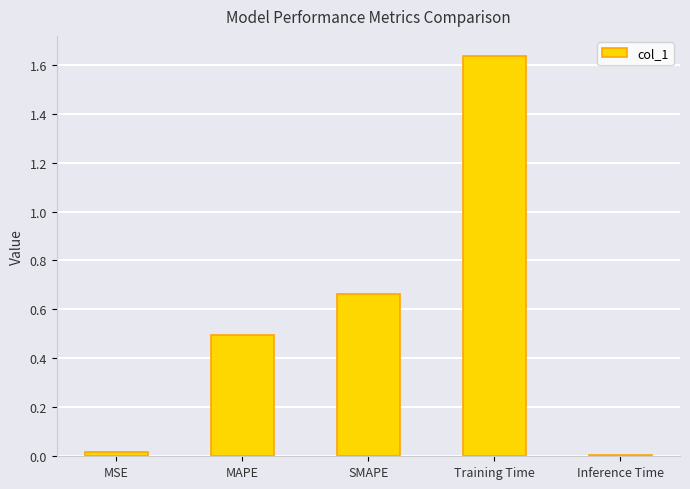

What is the label of the 4th bar from the right?

MAPE